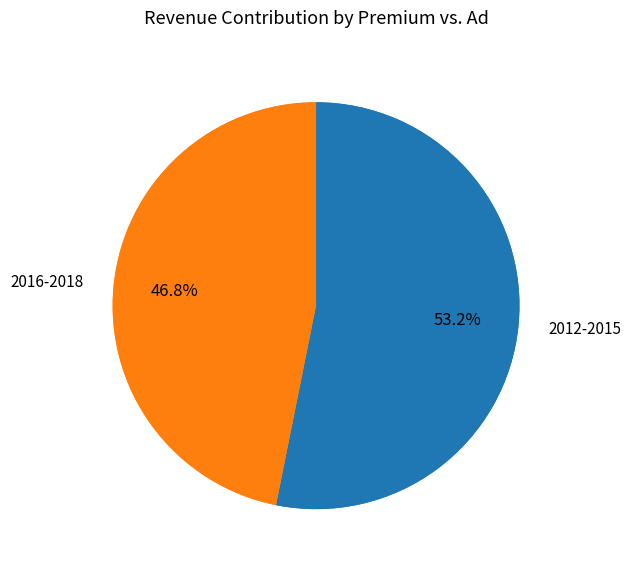

Is it true that 2013 is 7% of the pie?

False